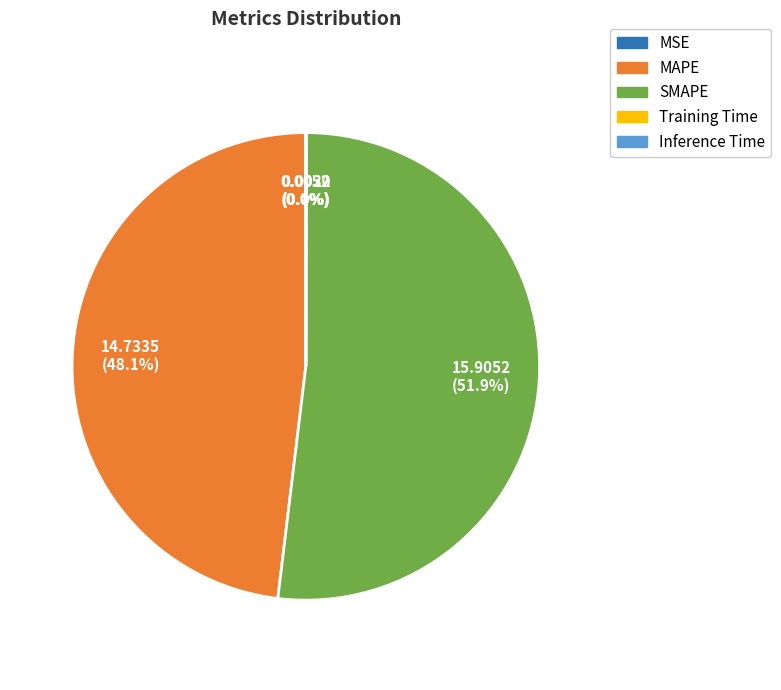

What portion of the pie excludes SMAPE?

48.1%